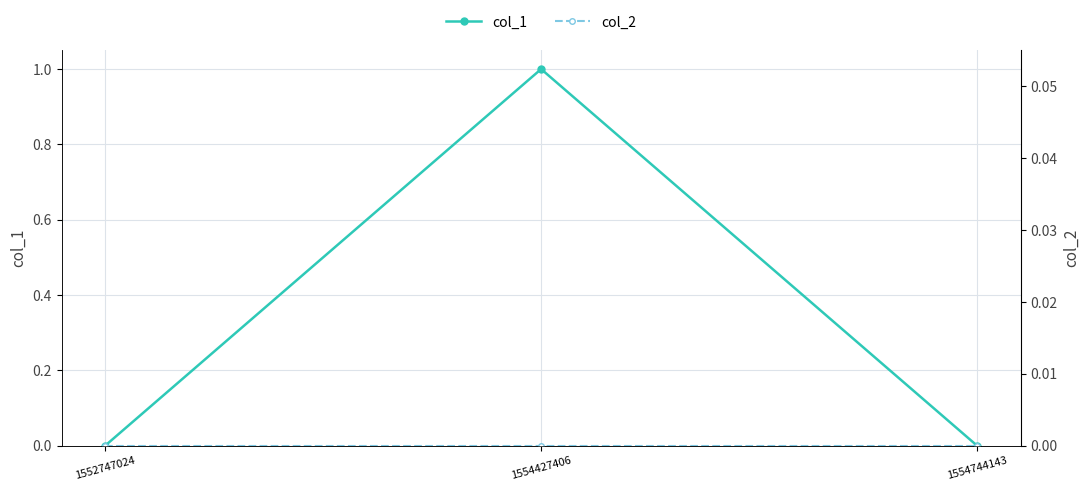

Reading left to right, extract all data points from this chart.

col_1: 0	1	0
col_2: 0	0	0